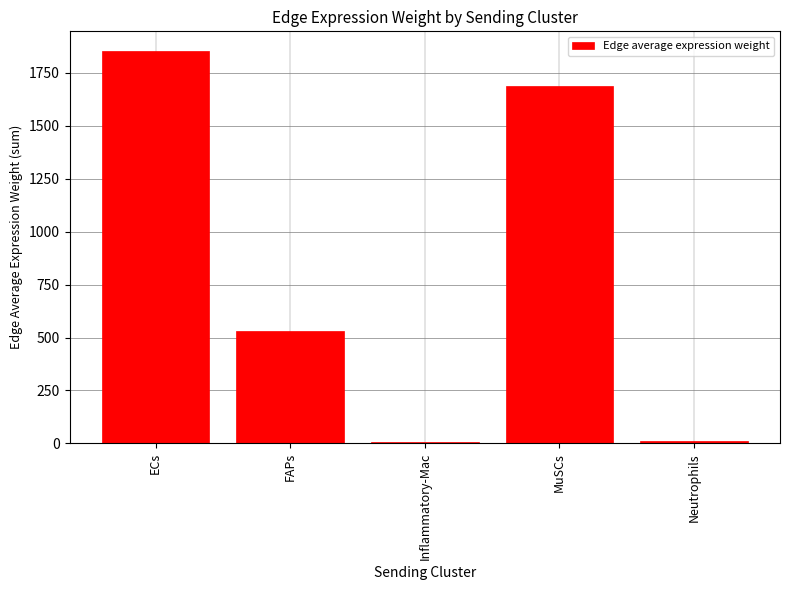

What is the maximum value shown in the chart?

1854.0